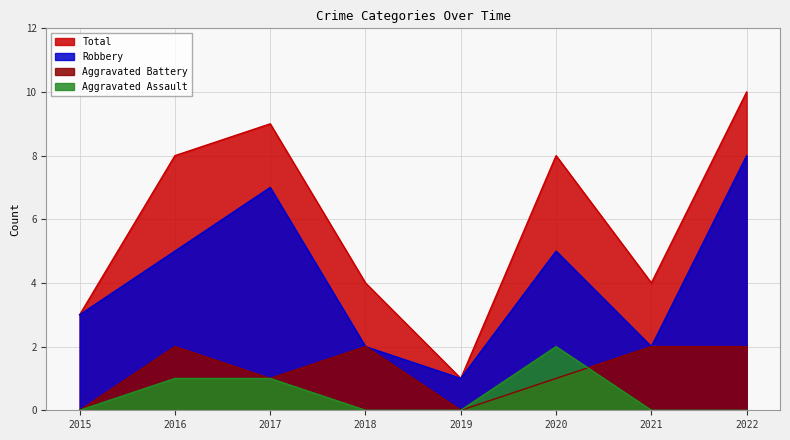

What is the value of the Total point at the 6th from the left?

8